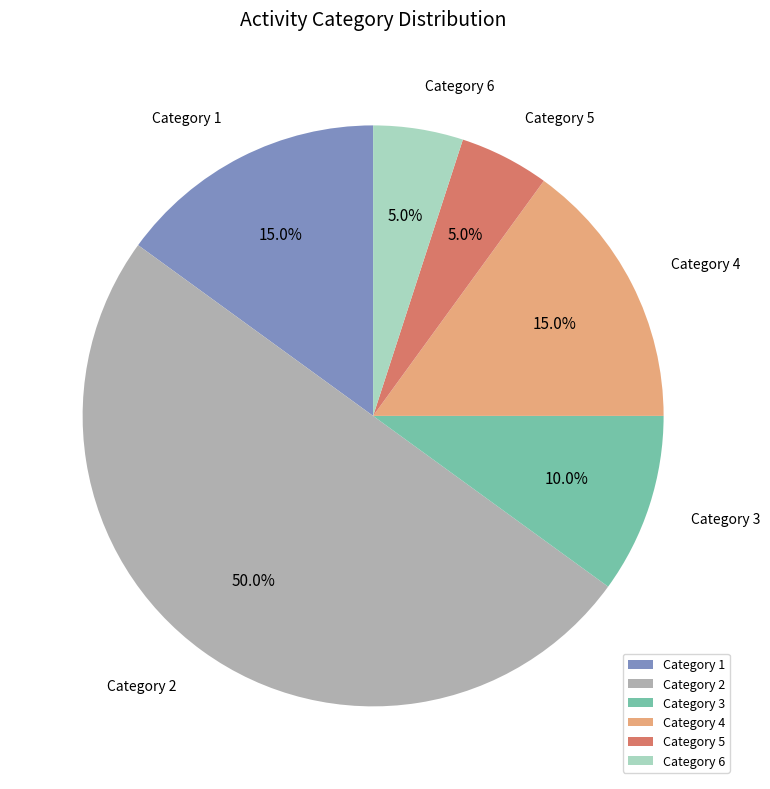

How many segments does this pie chart have?

6